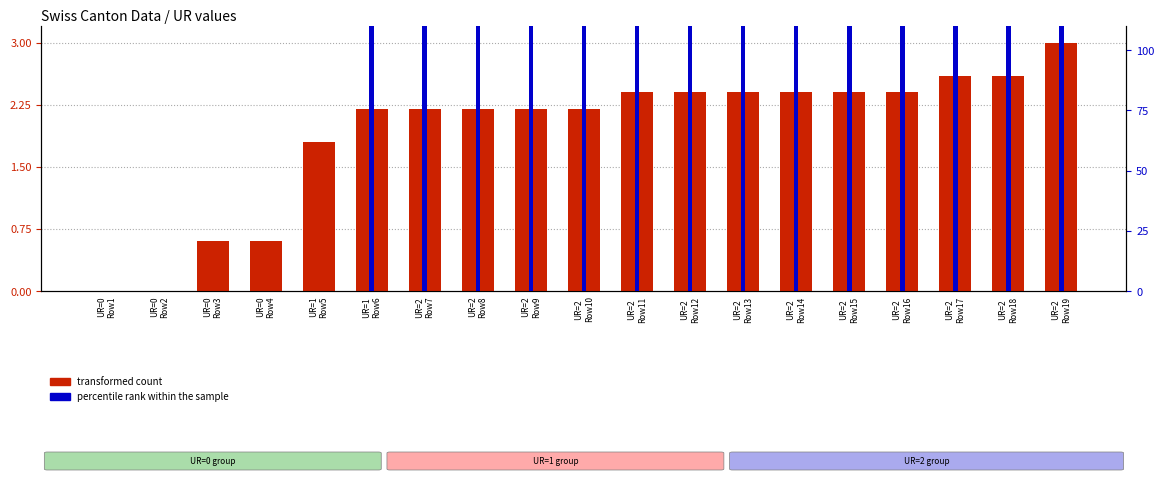

Which has a higher value, UR=2
Row8 or UR=1
Row5?

UR=2
Row8